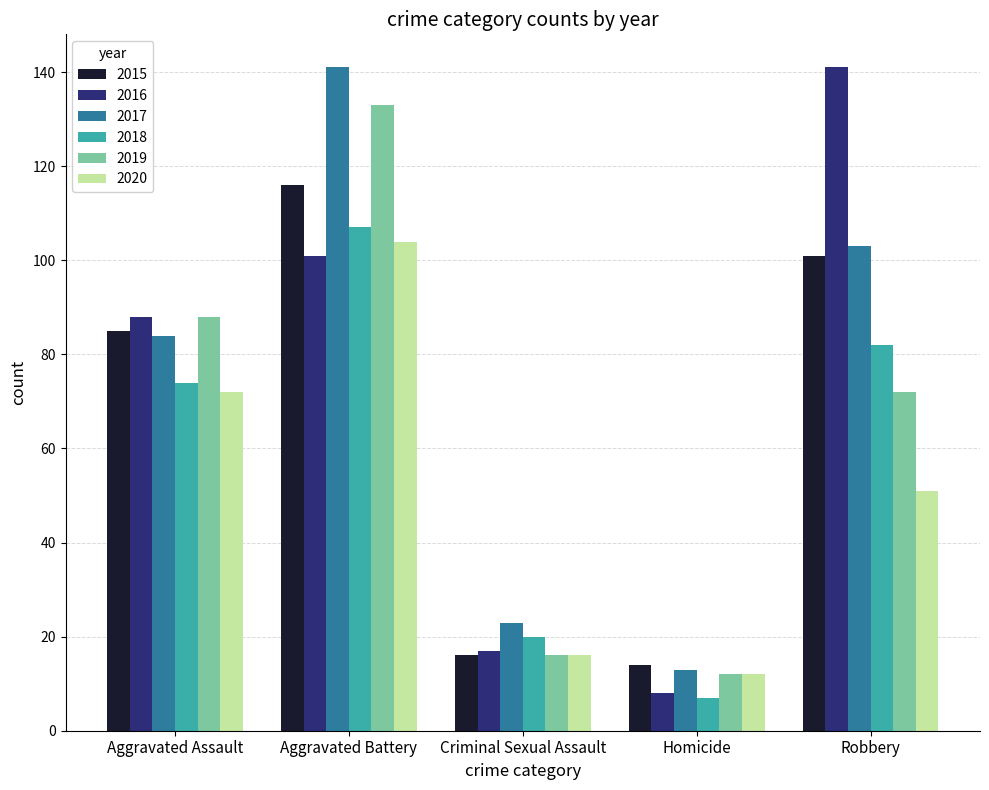

What is the lowest value of the 2018 series?

7